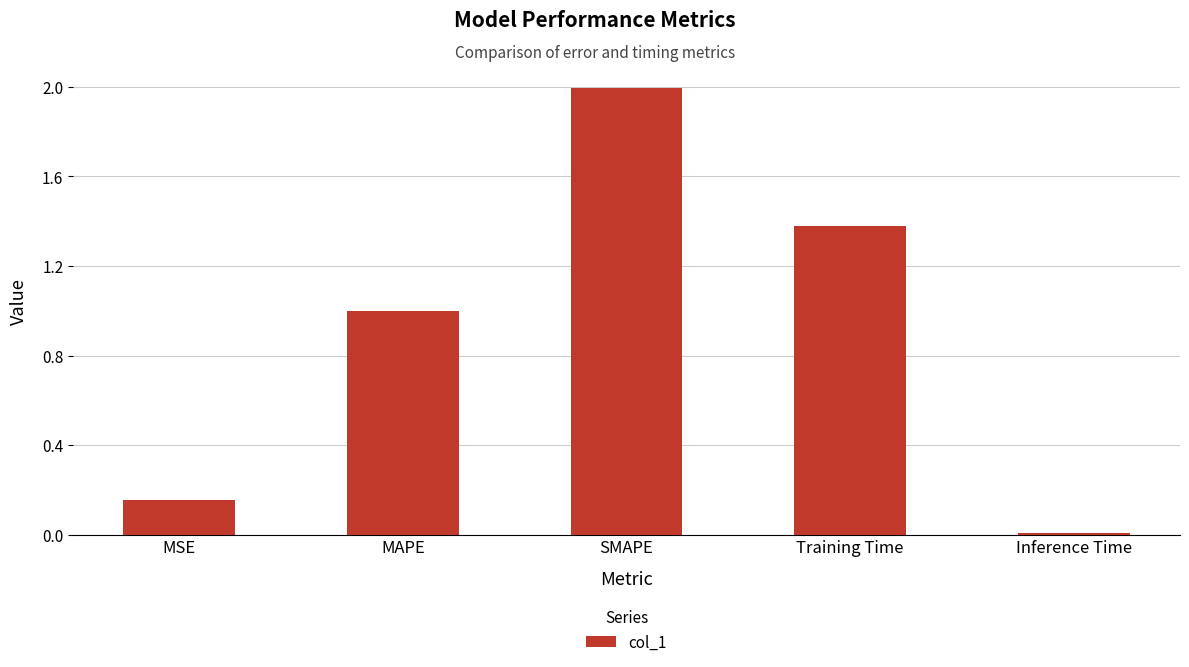

What position from the right is MSE?

5